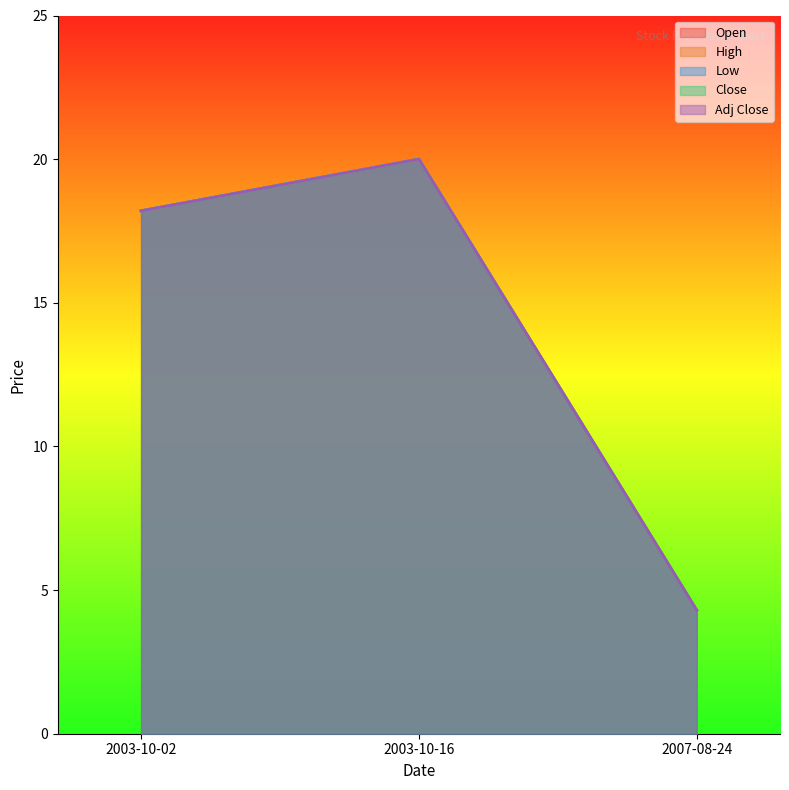

True or false: Low has a value of 0.9 at 2007-08-24.

False